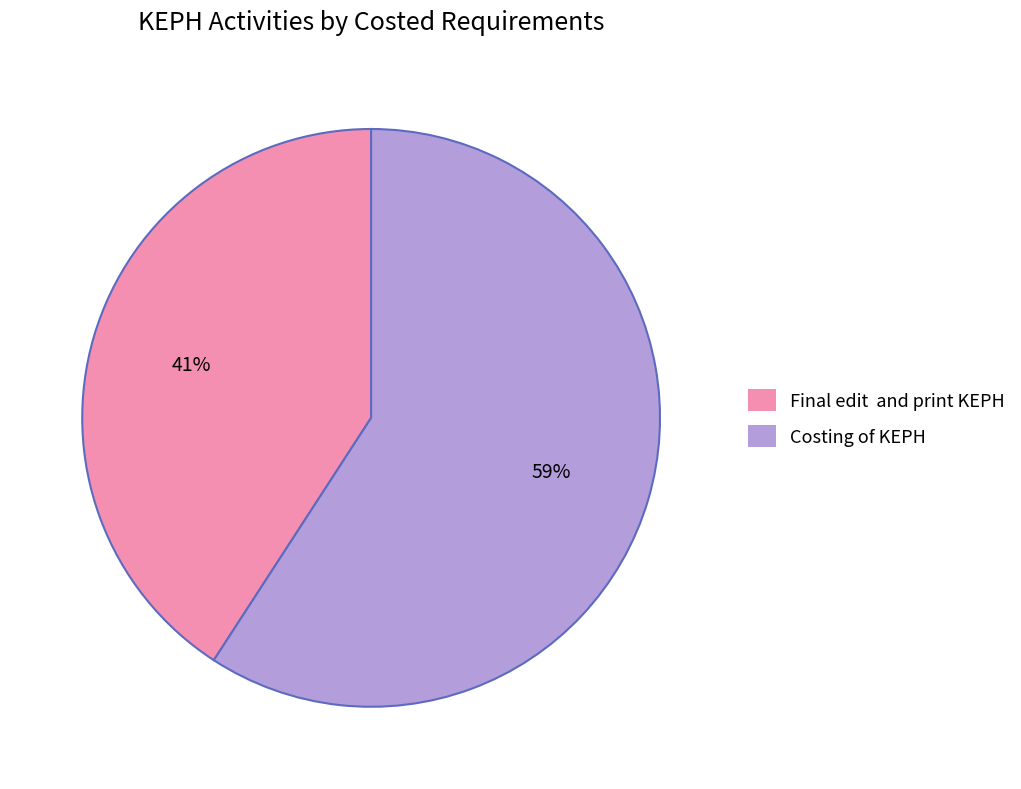

Rank the categories by value from highest to lowest.

Costing of KEPH, Final edit and print KEPH